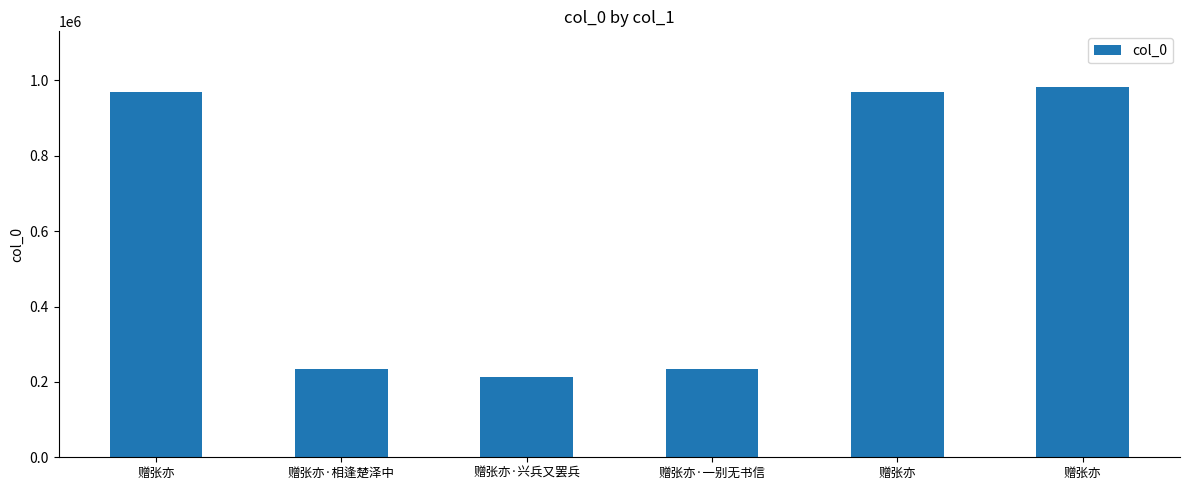

List the labels in order of value, smallest first.

赠张亦·兴兵又罢兵, 赠张亦·相逢楚泽中, 赠张亦·一别无书信, 赠张亦, 赠张亦, 赠张亦